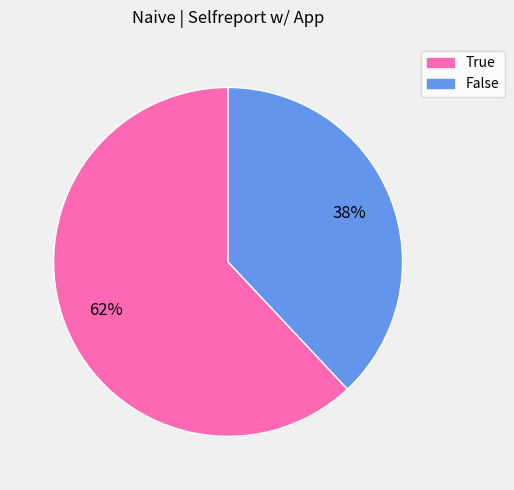

Which slice is the smallest?

False